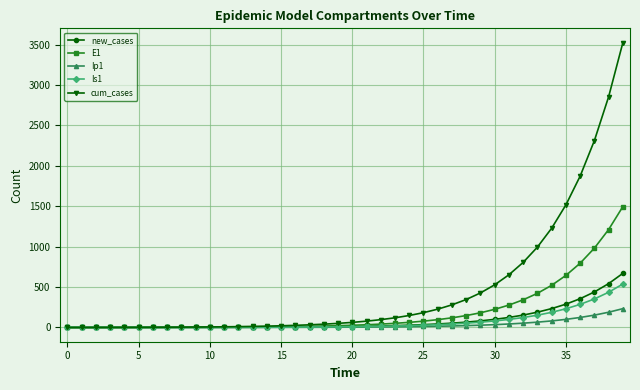

What is the highest value of the new_cases series?

670.0